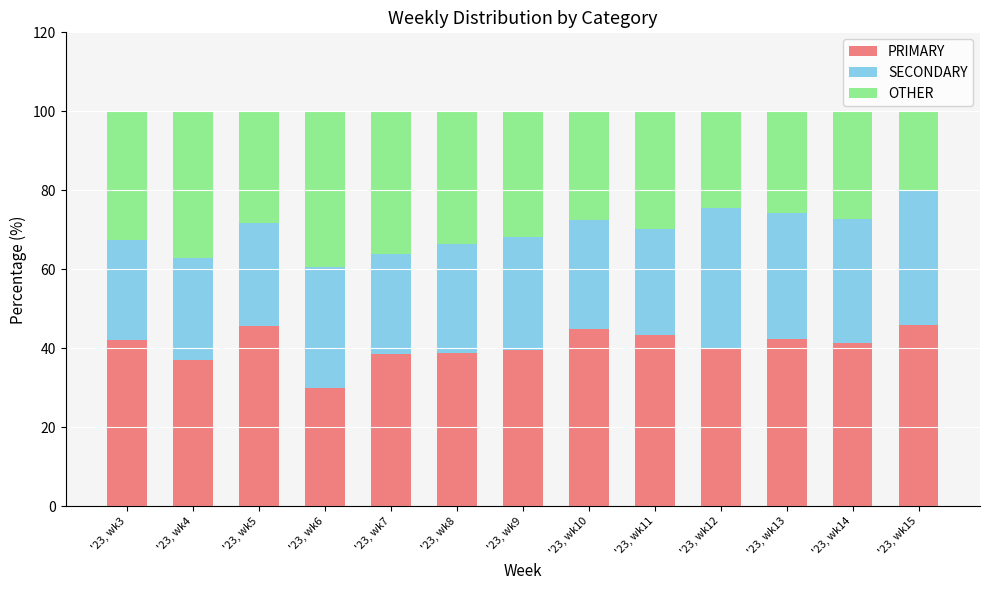

At which label does PRIMARY reach its minimum?

'23, wk6